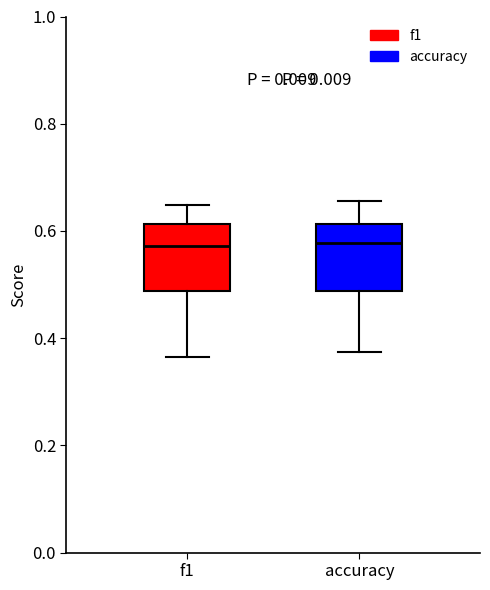

Reading left to right, transcribe this box plot: for each box, give where its median line is, the range the box spans, and where its two whiskers end, as read against the y-axis. The values are not printed on the chart, so give them approximately, as read against the axis.

f1: median 0.58, box 0.48 to 0.62, whiskers 0.36 to 0.64
accuracy: median 0.58, box 0.48 to 0.62, whiskers 0.38 to 0.66